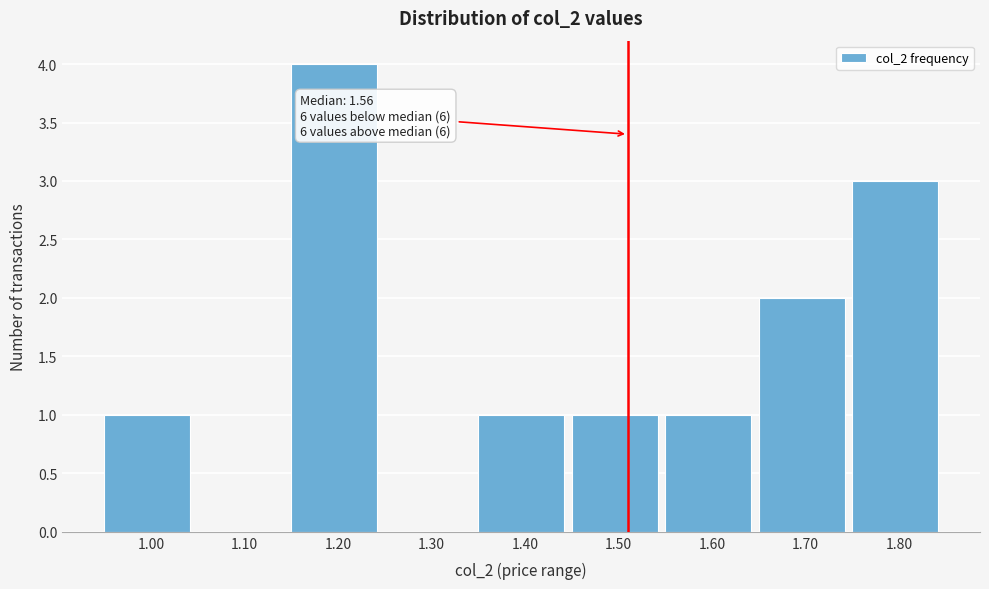

Reading right to left, list all the values displayed in this chart.

1.80=3	1.70=2	1.60=1	1.50=1	1.40=1	1.30=0	1.20=4	1.10=0	1.00=1